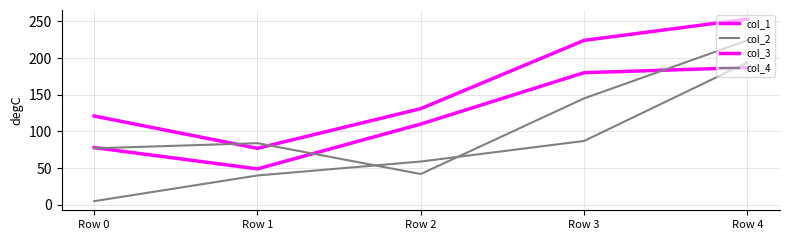

What is the approximate value of col_2 at Row 0?

5